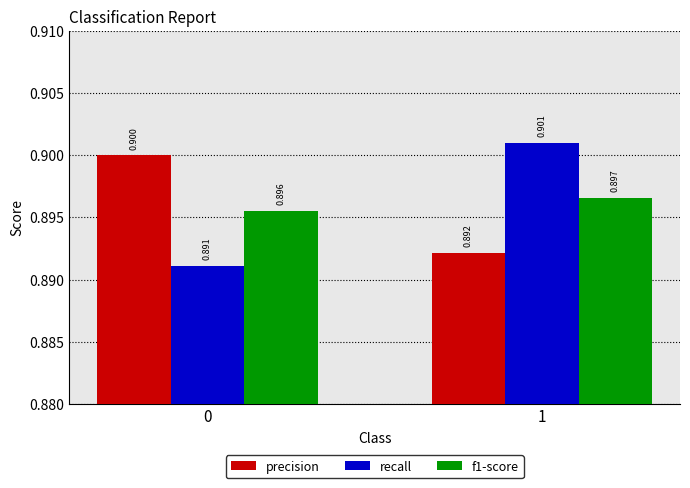

Is it true that precision equals 0.9 at 1?

True